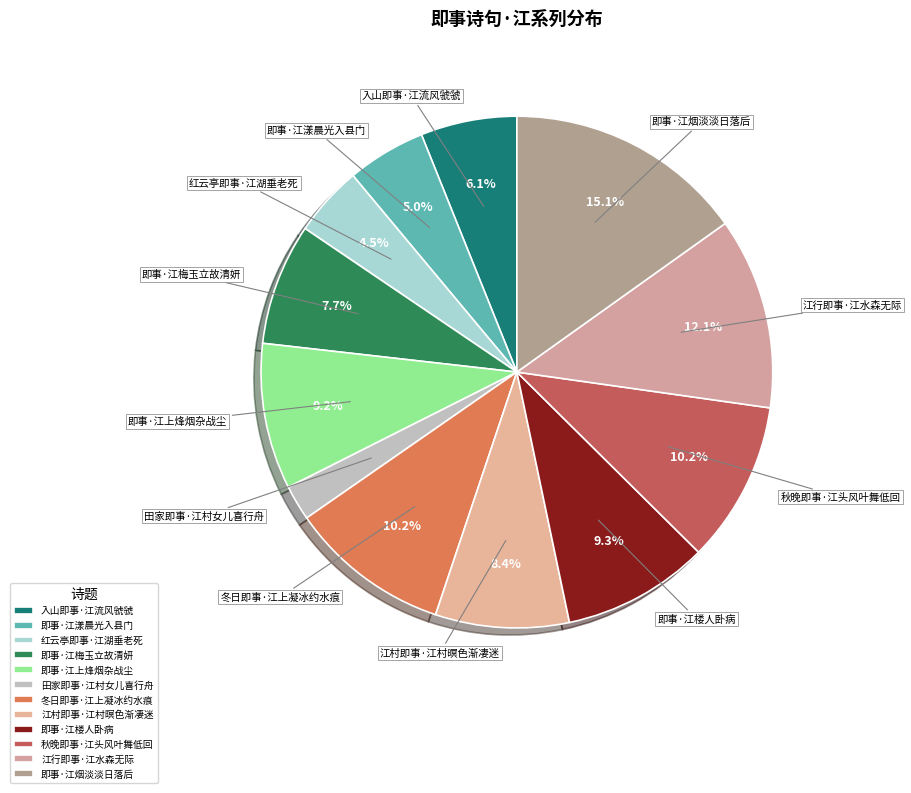

Combined, what portion of the pie is 秋晚即事·江头风叶舞低回 and 即事·江漾晨光入县门?

15.2%